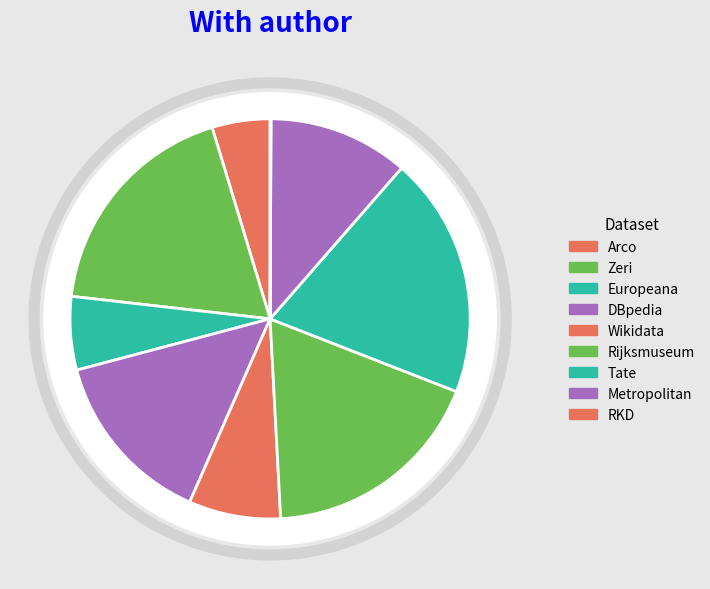

Is there a majority slice in this chart?

No